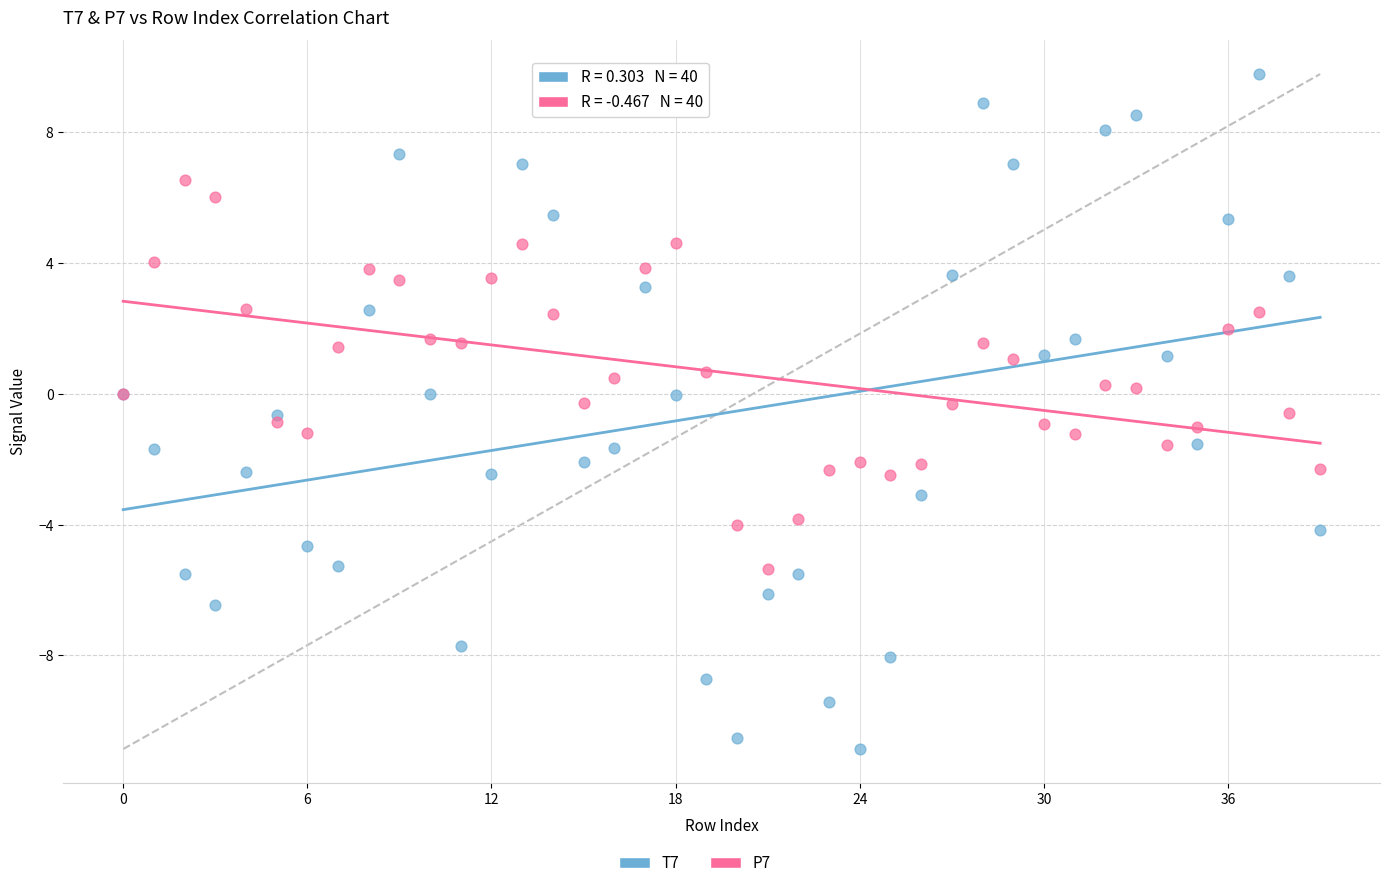

Which series has the largest Y range (max minus min)?

T7